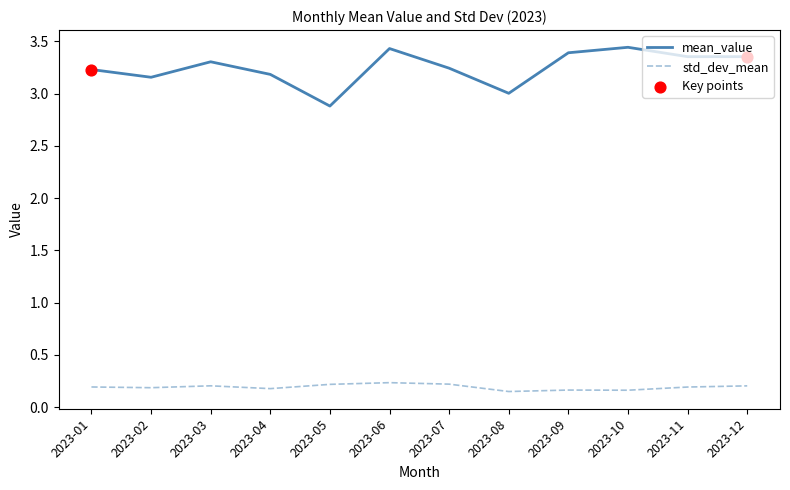

Which series has the widest spread of values?

mean_value